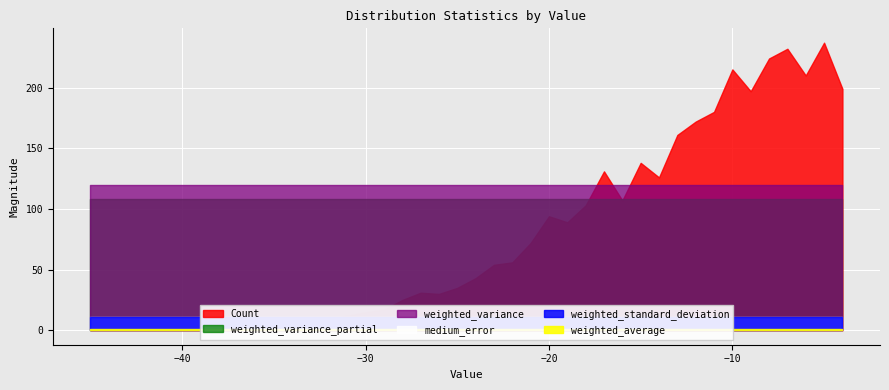

Between -38 and -31, which series saw the biggest shift?

Count